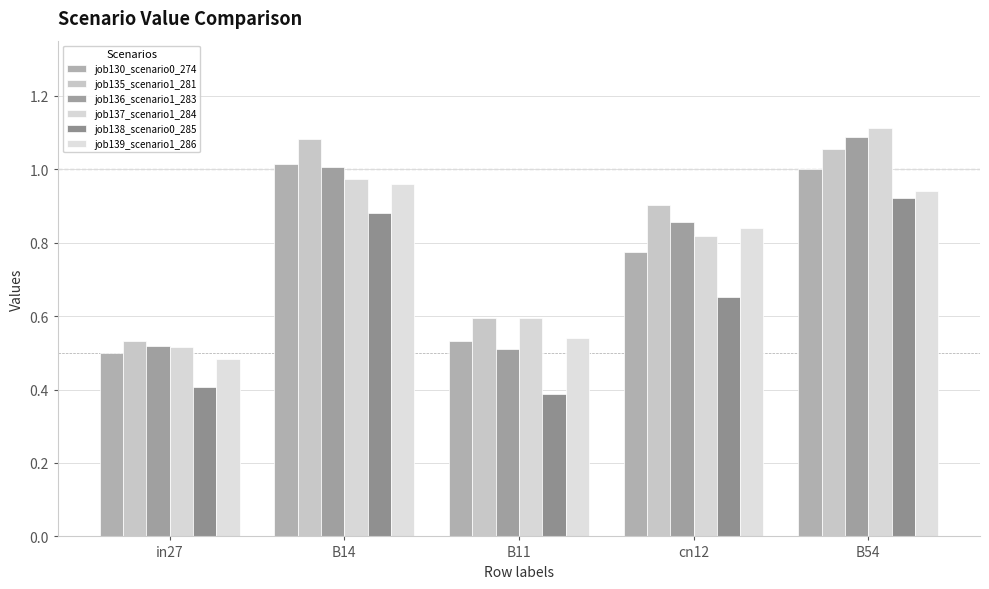

How many bars are there in total?

30